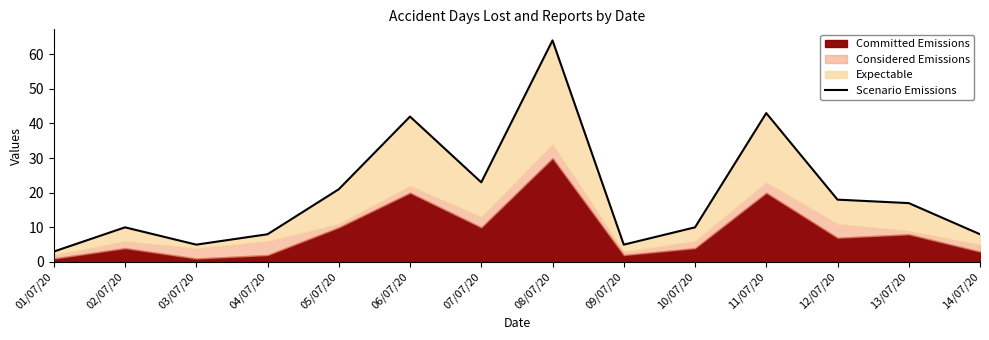

Between 11/07/20 and 01/07/20, which is larger?

11/07/20